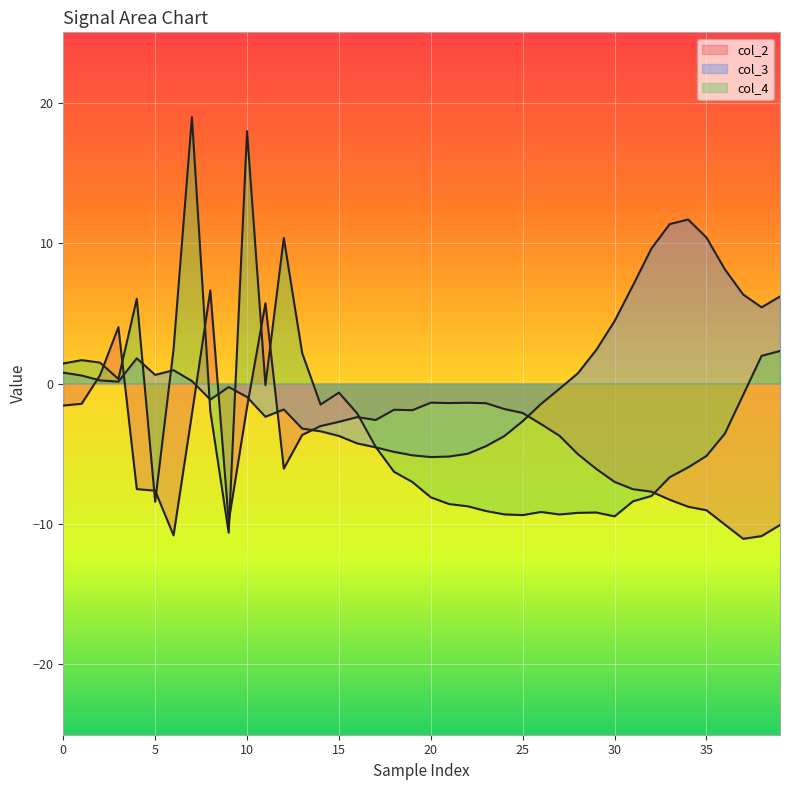

How many negative values does the col_3 series have?

20